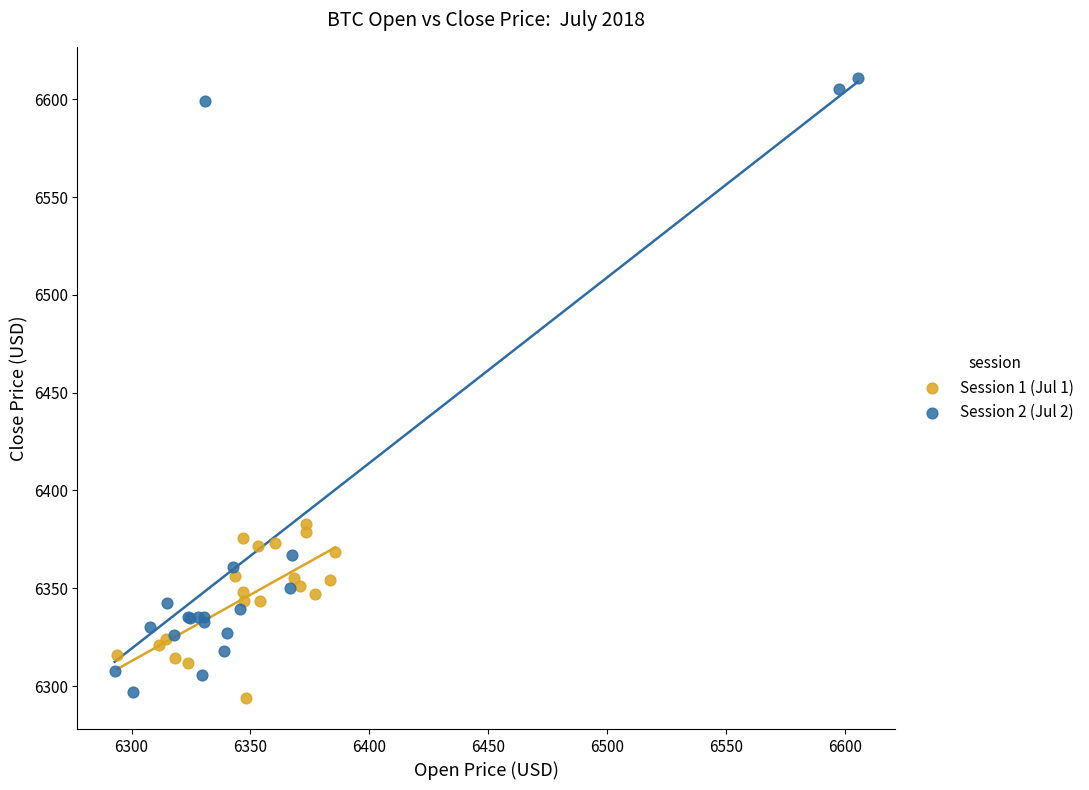

Which series contains the highest Y value?

Session 2 (Jul 2)